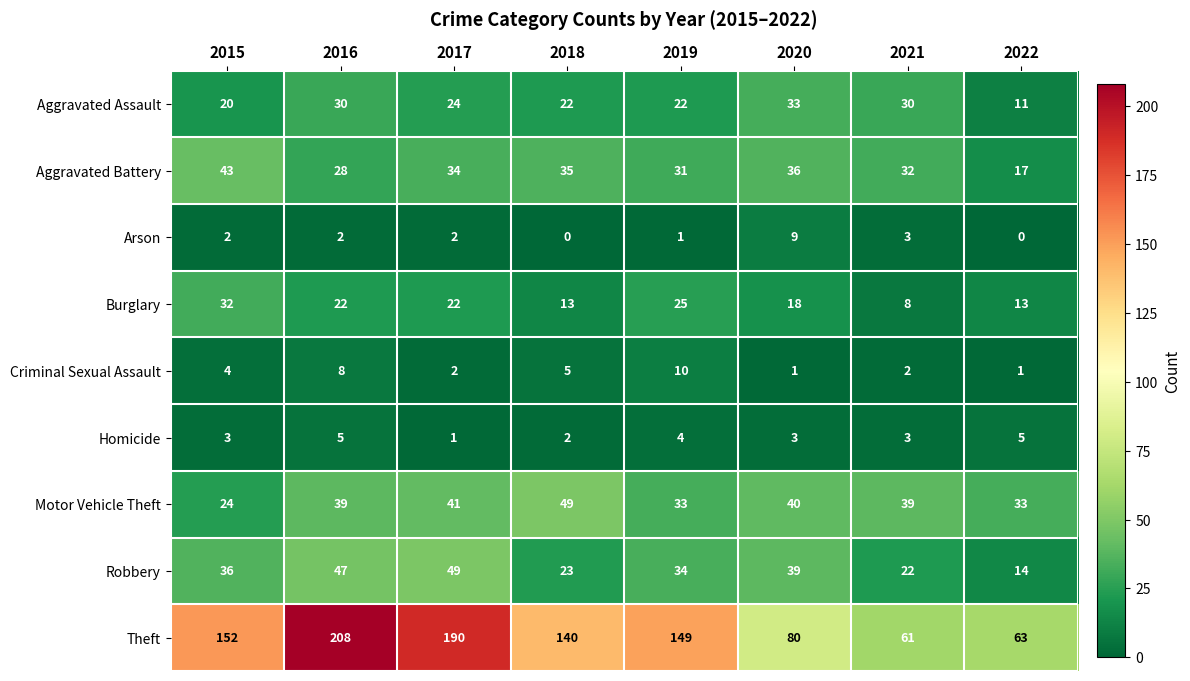

At how many categories does at least one series exceed 87?

5